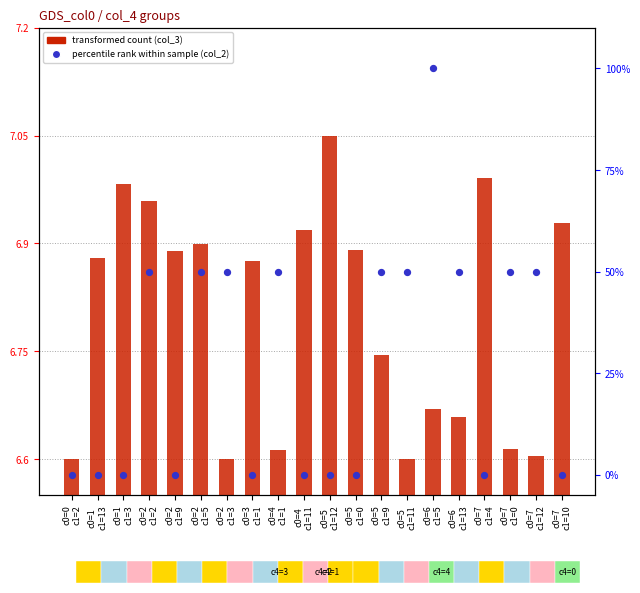

At which category is the sum across all series the highest?

c0=6
c1=5